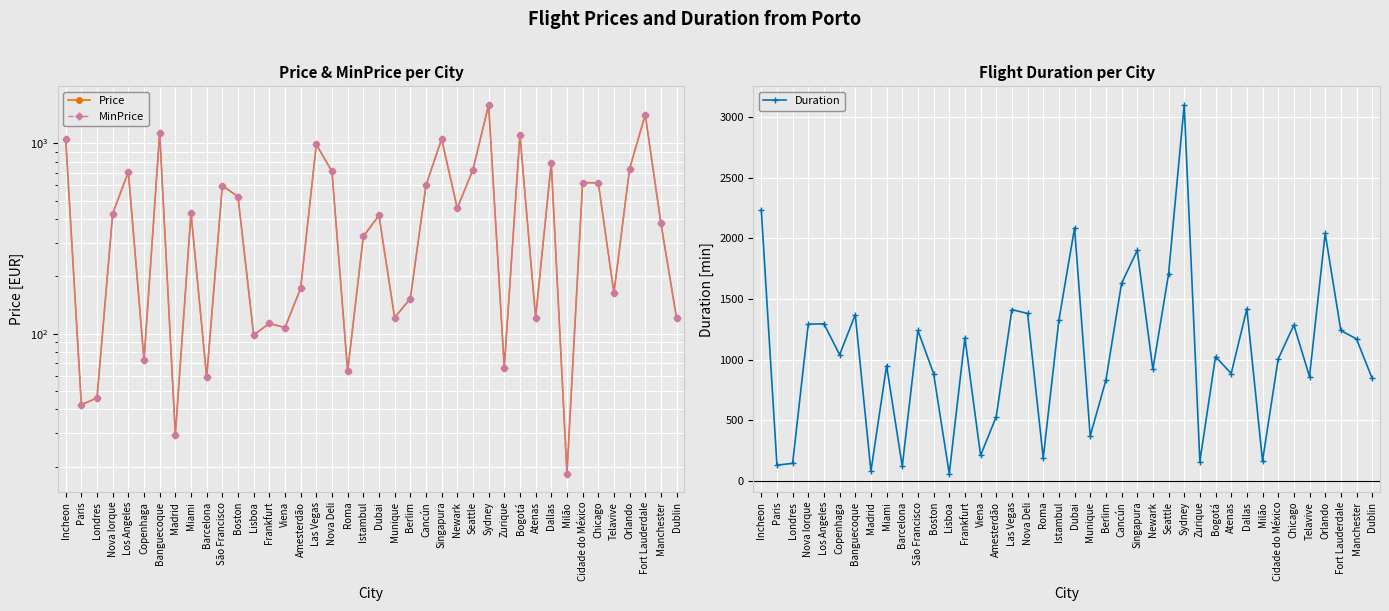

Where is the first local maximum for Price?

Los Angeles